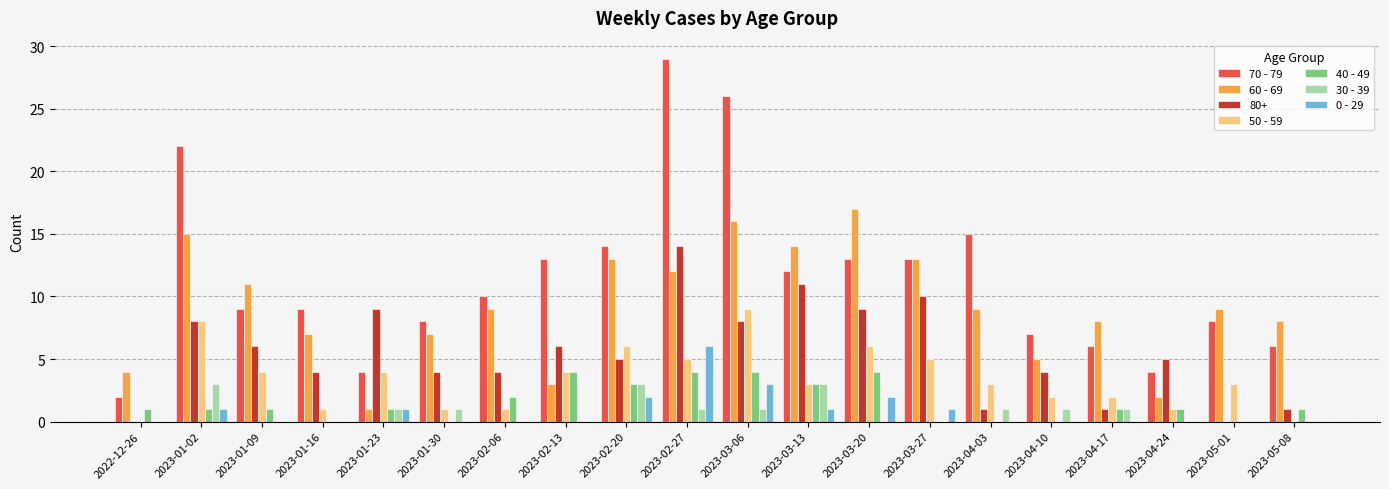

Read the 70 - 79 value at 2023-02-06, to the nearest 5.

10